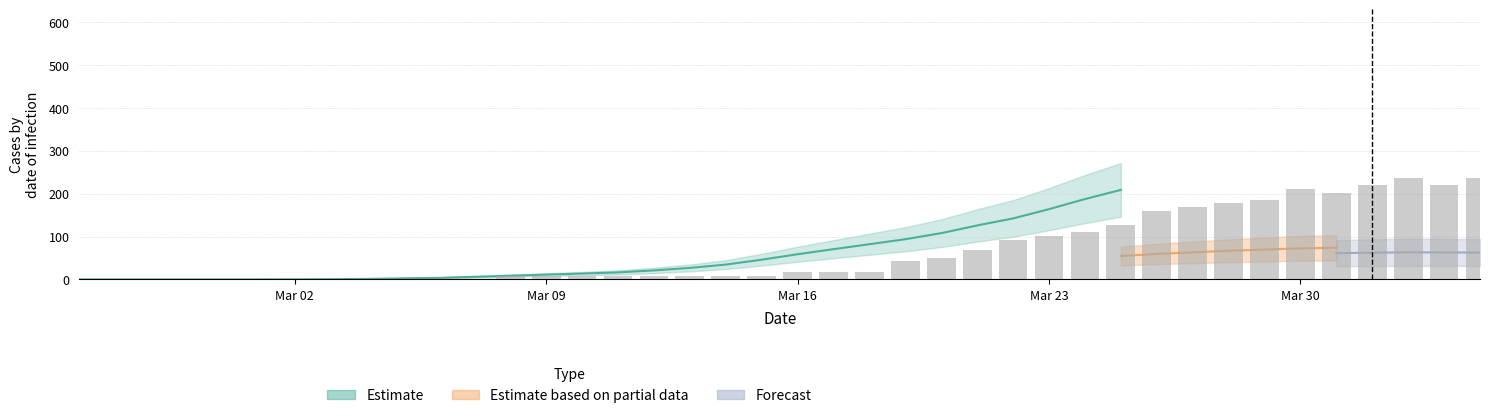

Between 34 and 39, which is larger?

39